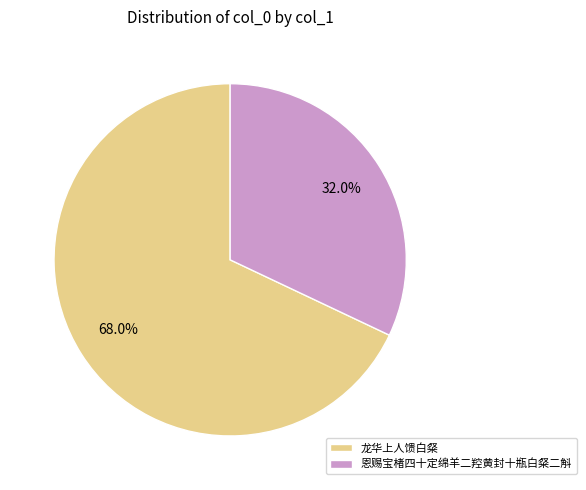

Is it true that 恩赐宝楮四十定绵羊二羫黄封十瓶白粲二斛 is 38% of the pie?

False